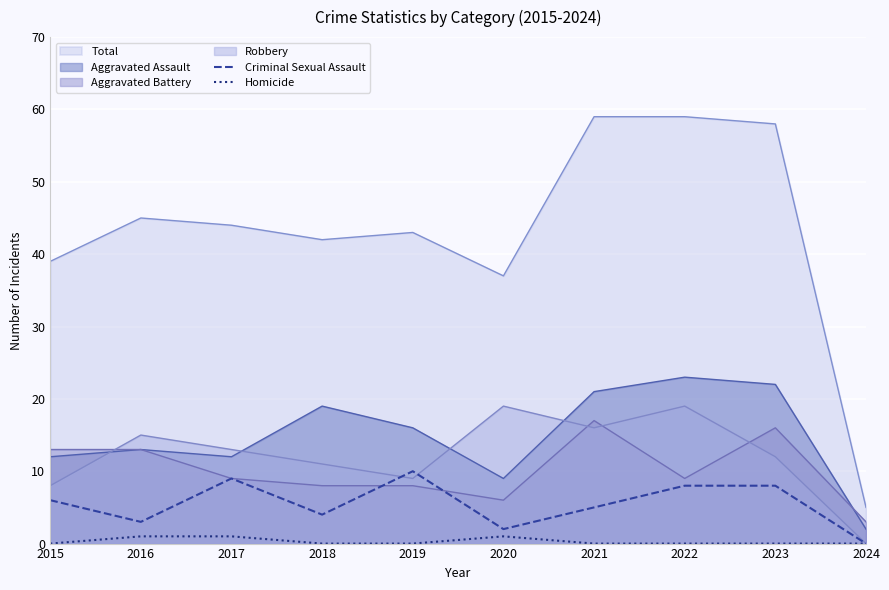

What is the difference between the highest and lowest values at 2019?

43